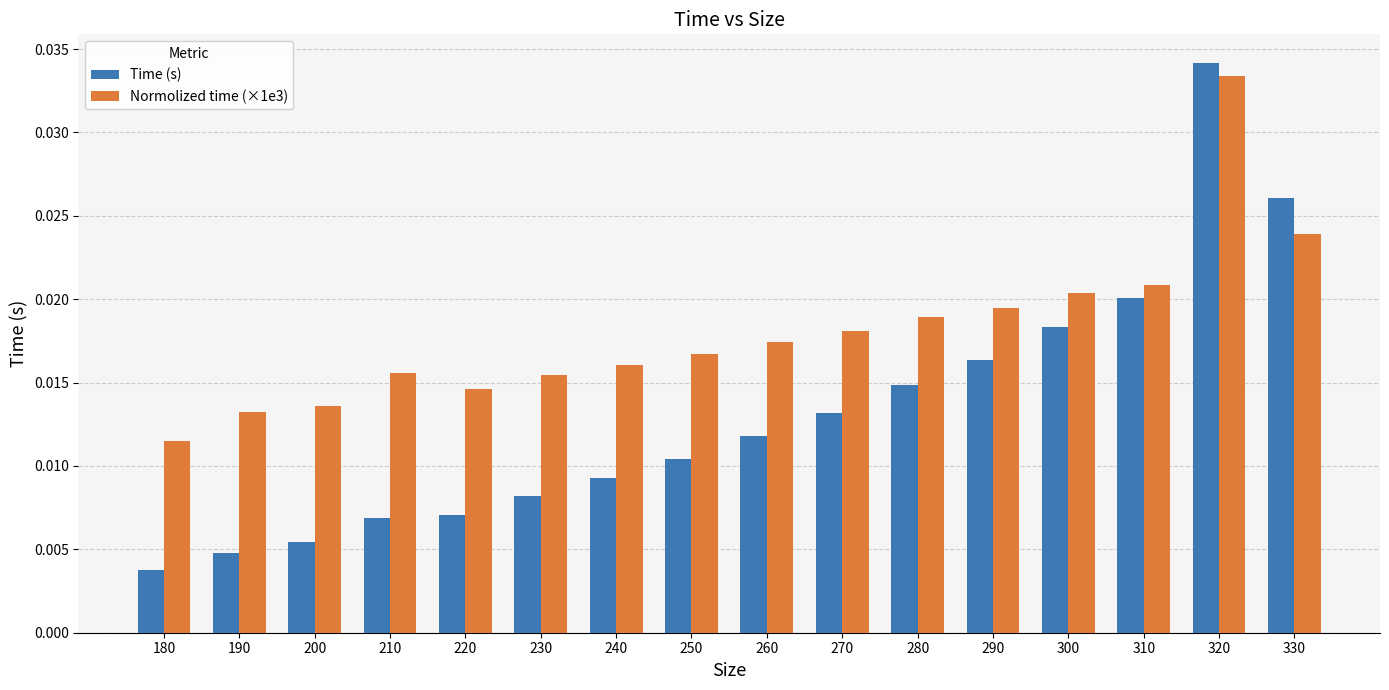

What are all the series names shown in the legend?

Time (s), Normolized time (×1e3)